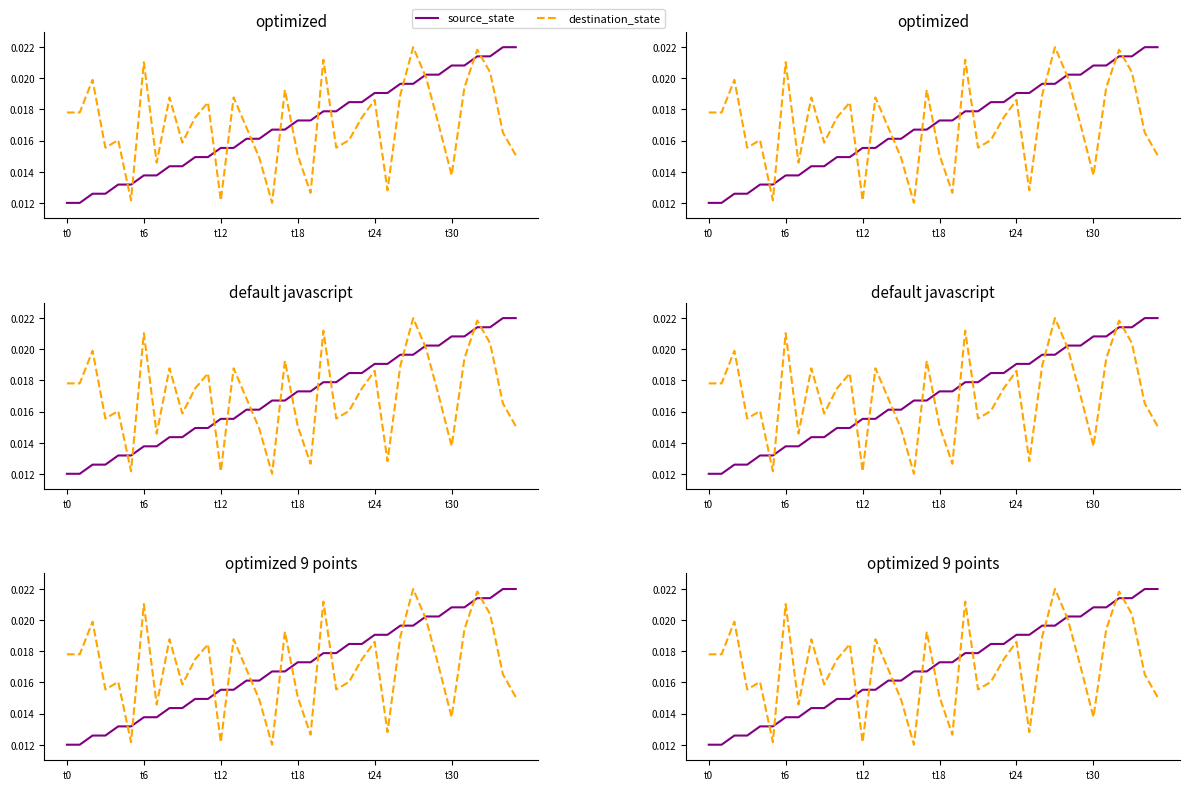

True or false: destination_state has more than 1 interior local peaks.

True